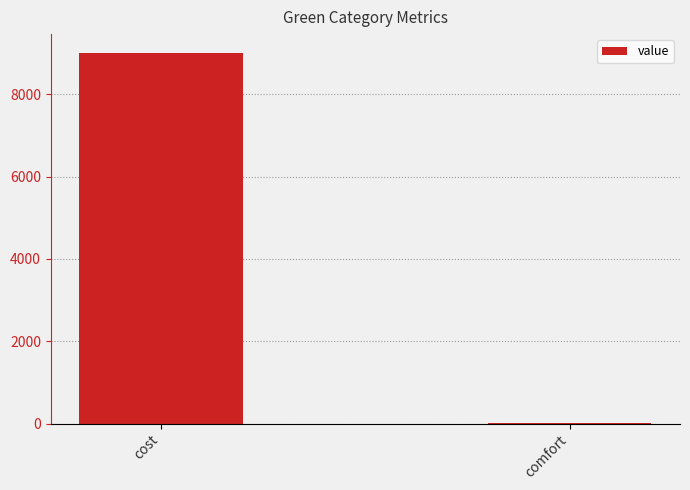

The value at cost is 2943.6. True or false?

False